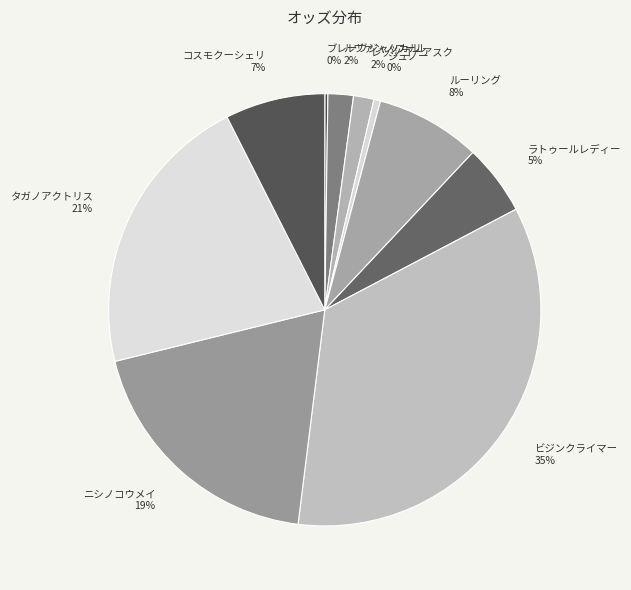

Combined, do ジュノー and ビジンクライマー account for over 50%?

No